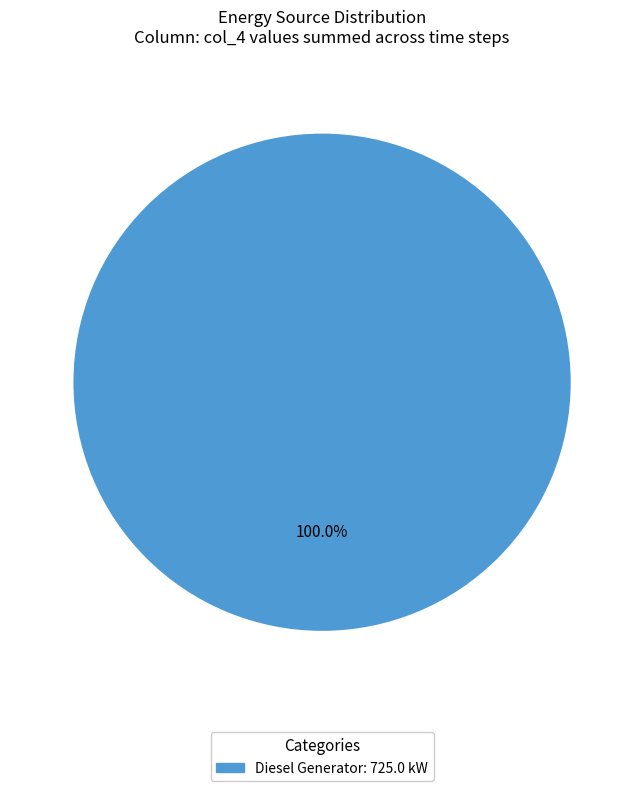

Is there a majority slice in this chart?

Yes